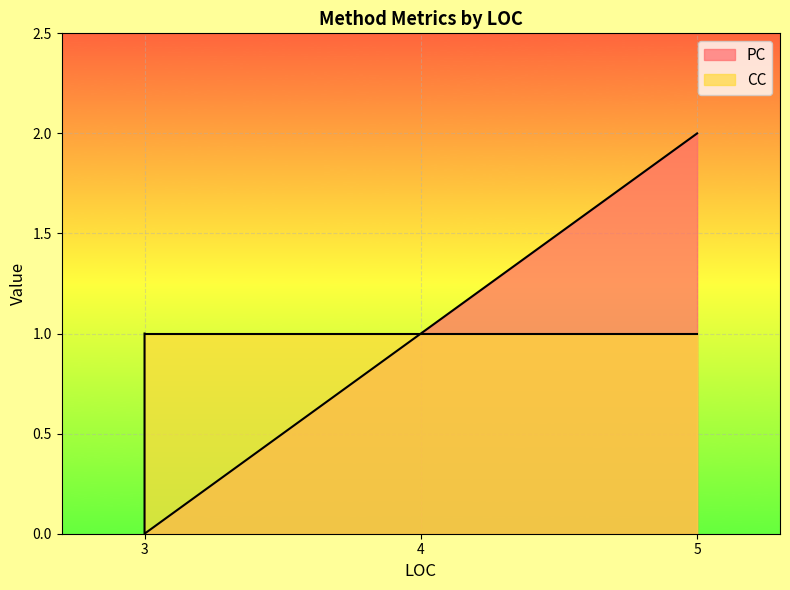

The value of CC at 5 is 1. True or false?

False